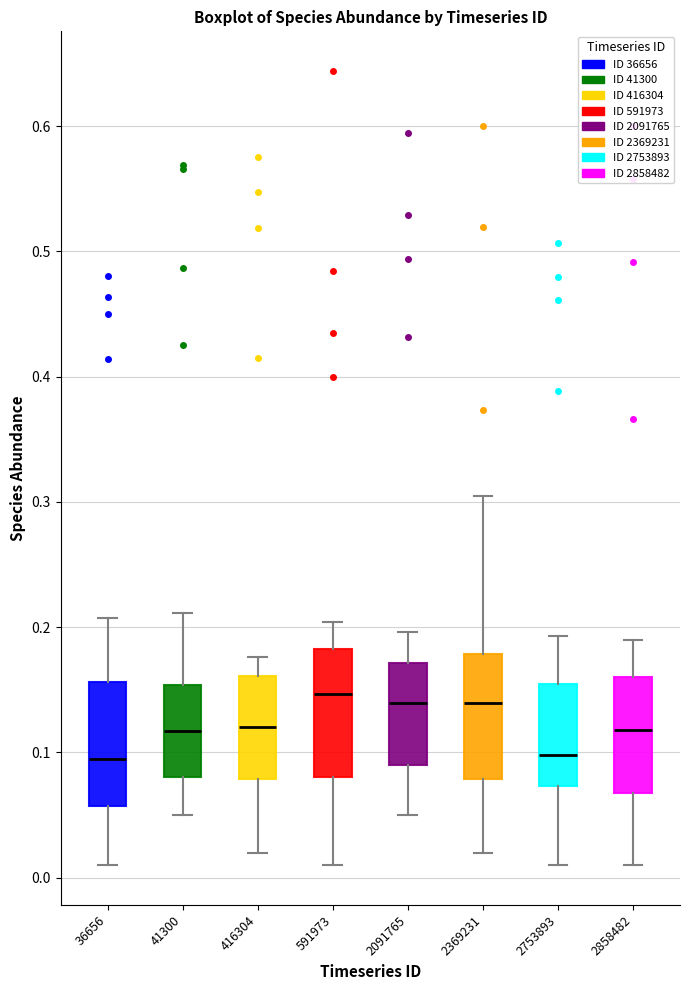

Where does the median line of the box at x = 416304 sit on the y-axis? The values are not printed on the chart, so give them approximately, as read against the axis.

0.12